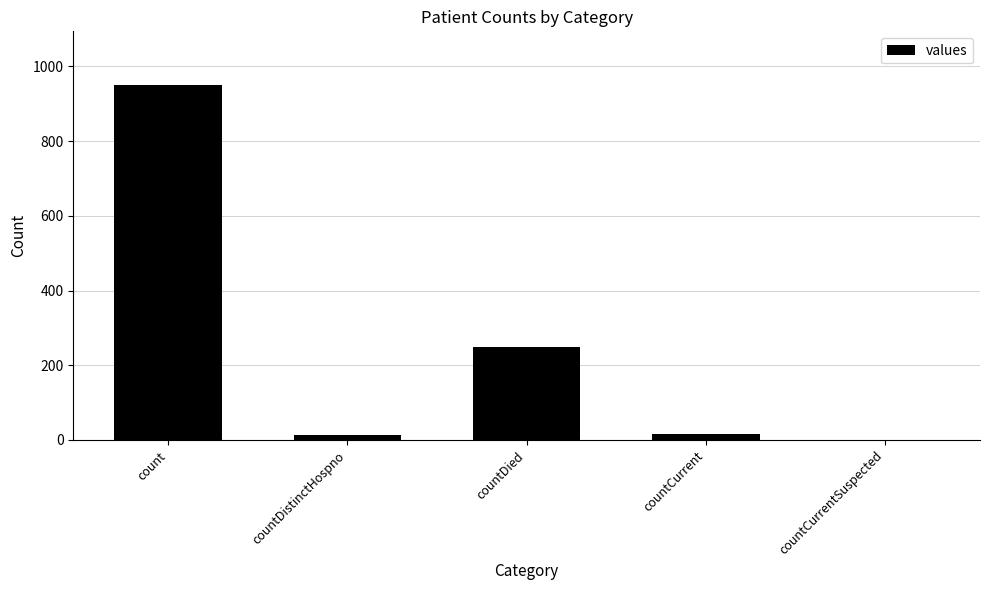

Where does the data first go above 16?

count